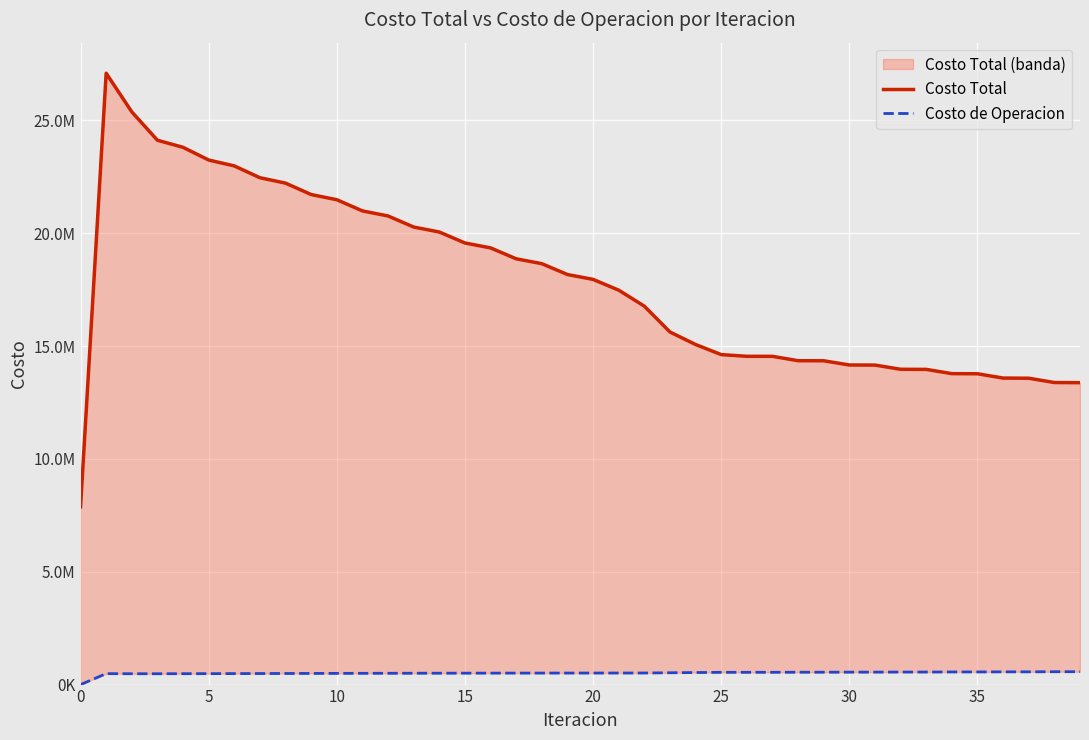

What are all the series names shown in the legend?

Costo Total, Costo de Operacion